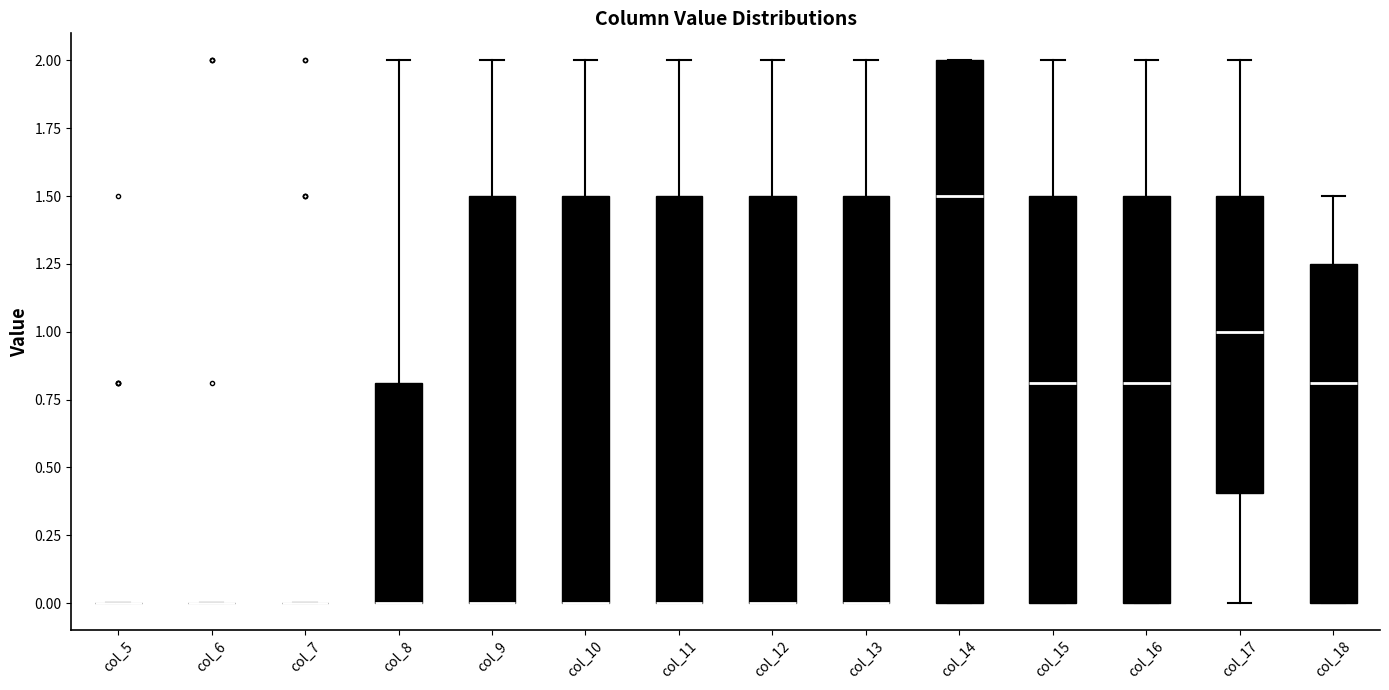

Which box is the tallest, from its lower edge to its upper edge?

col_14